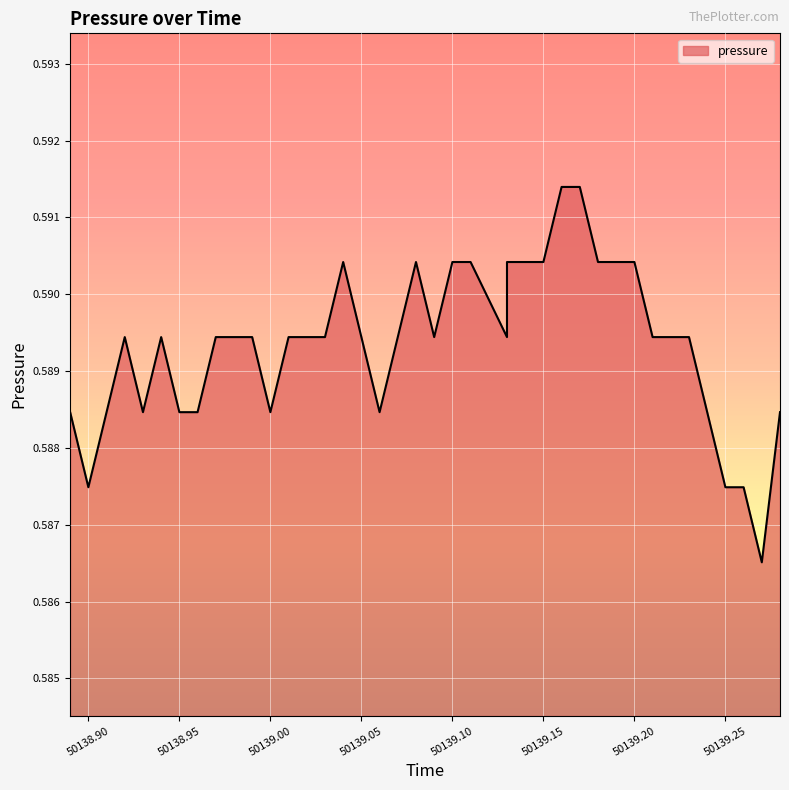

True or false: there are more than 0 points higher than both neighbors.

True